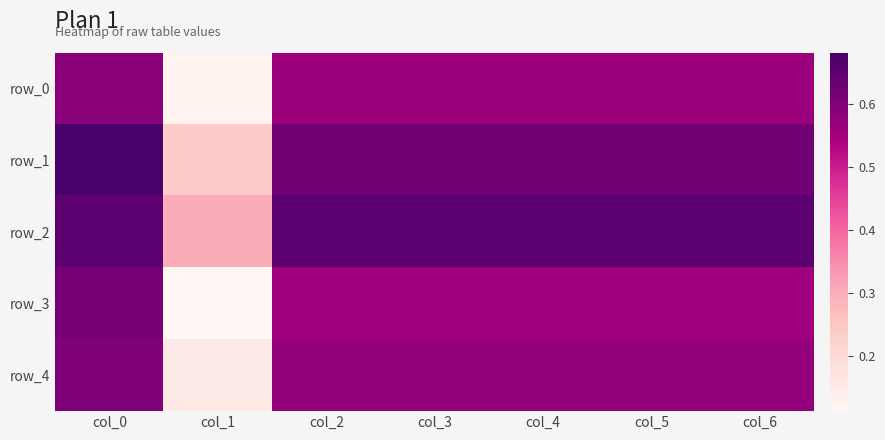

What is the maximum value shown in the chart?

0.7